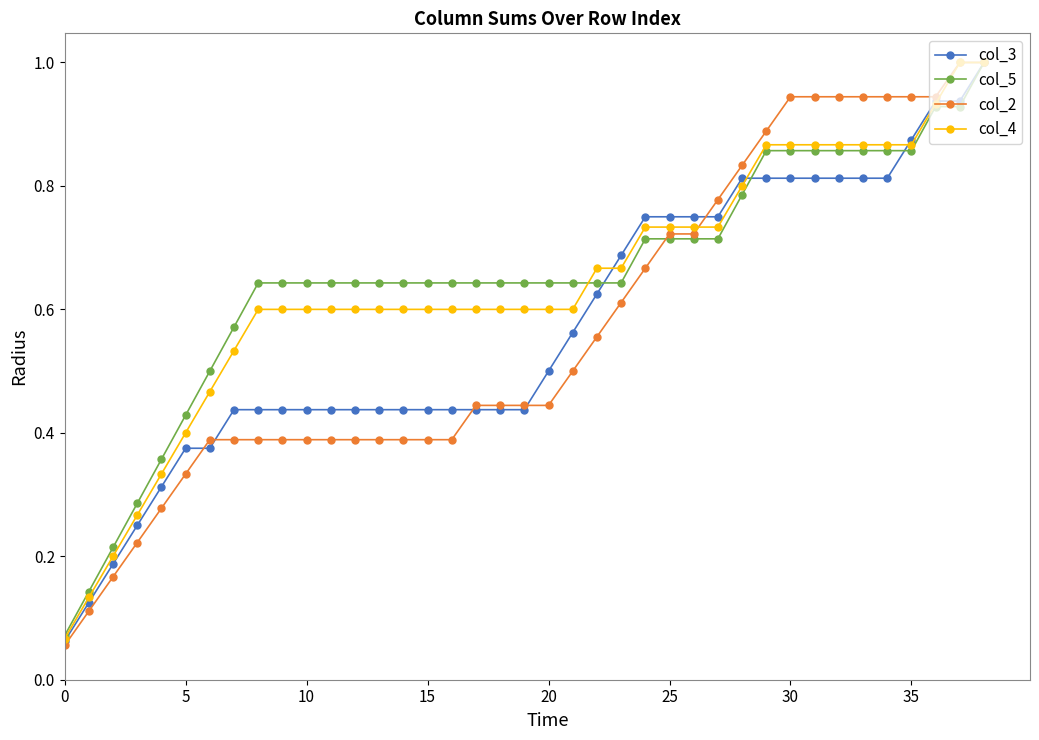

What are all the series names shown in the legend?

col_3, col_5, col_2, col_4